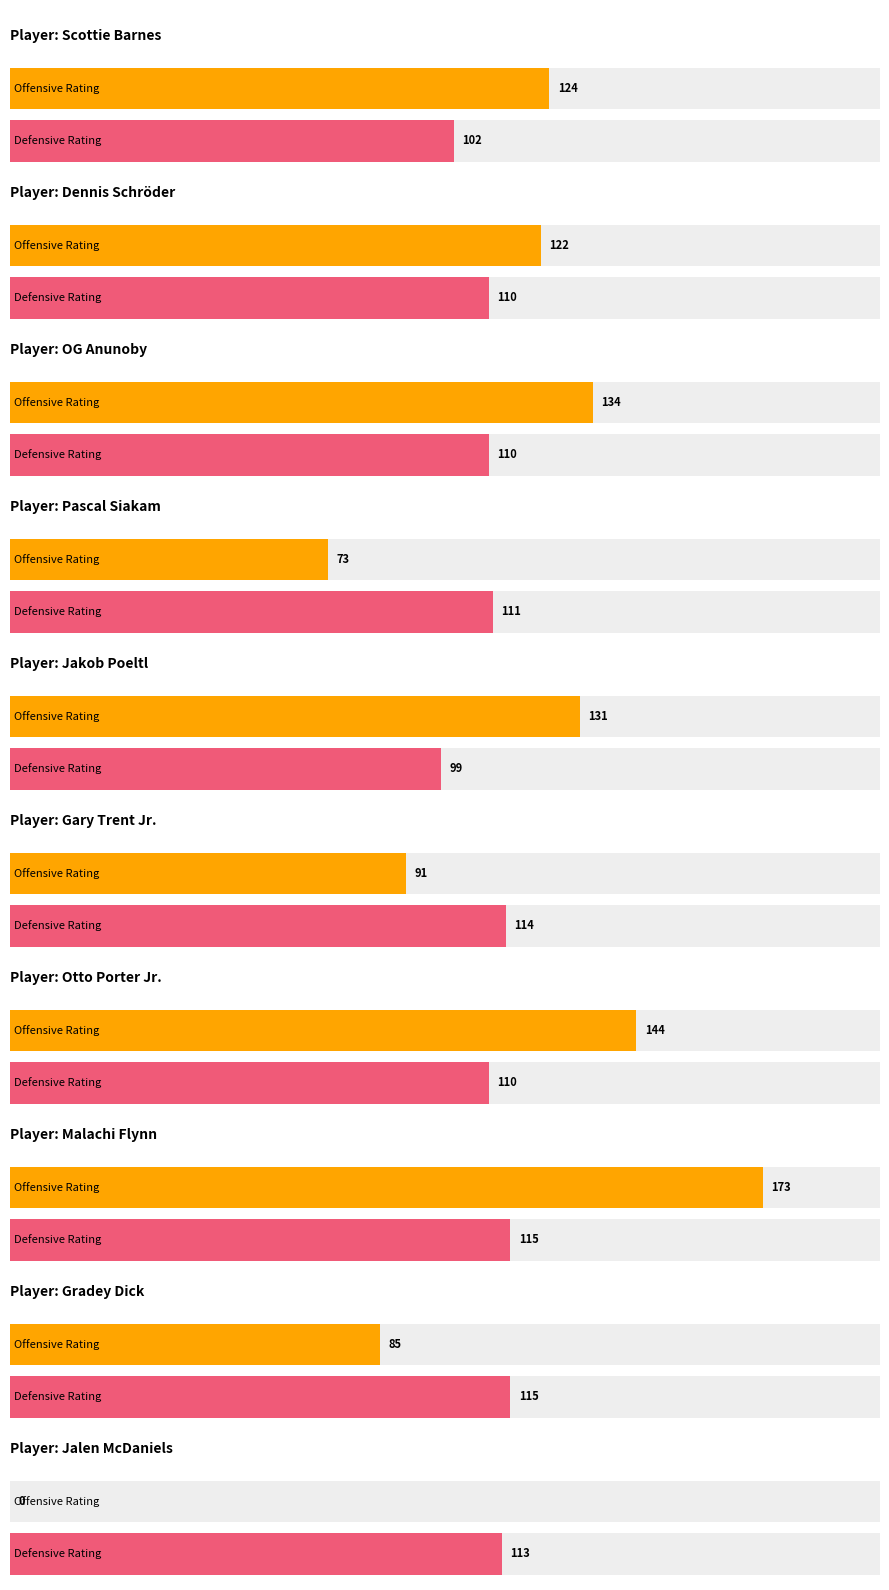

What is the label of the 3rd bar from the right?

Malachi Flynn